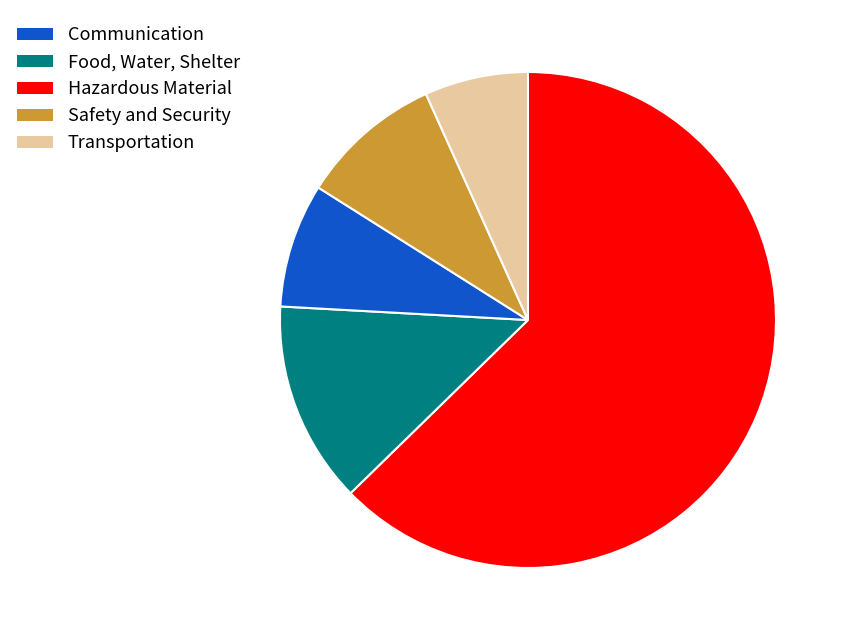

Count the number of slices in the pie.

5